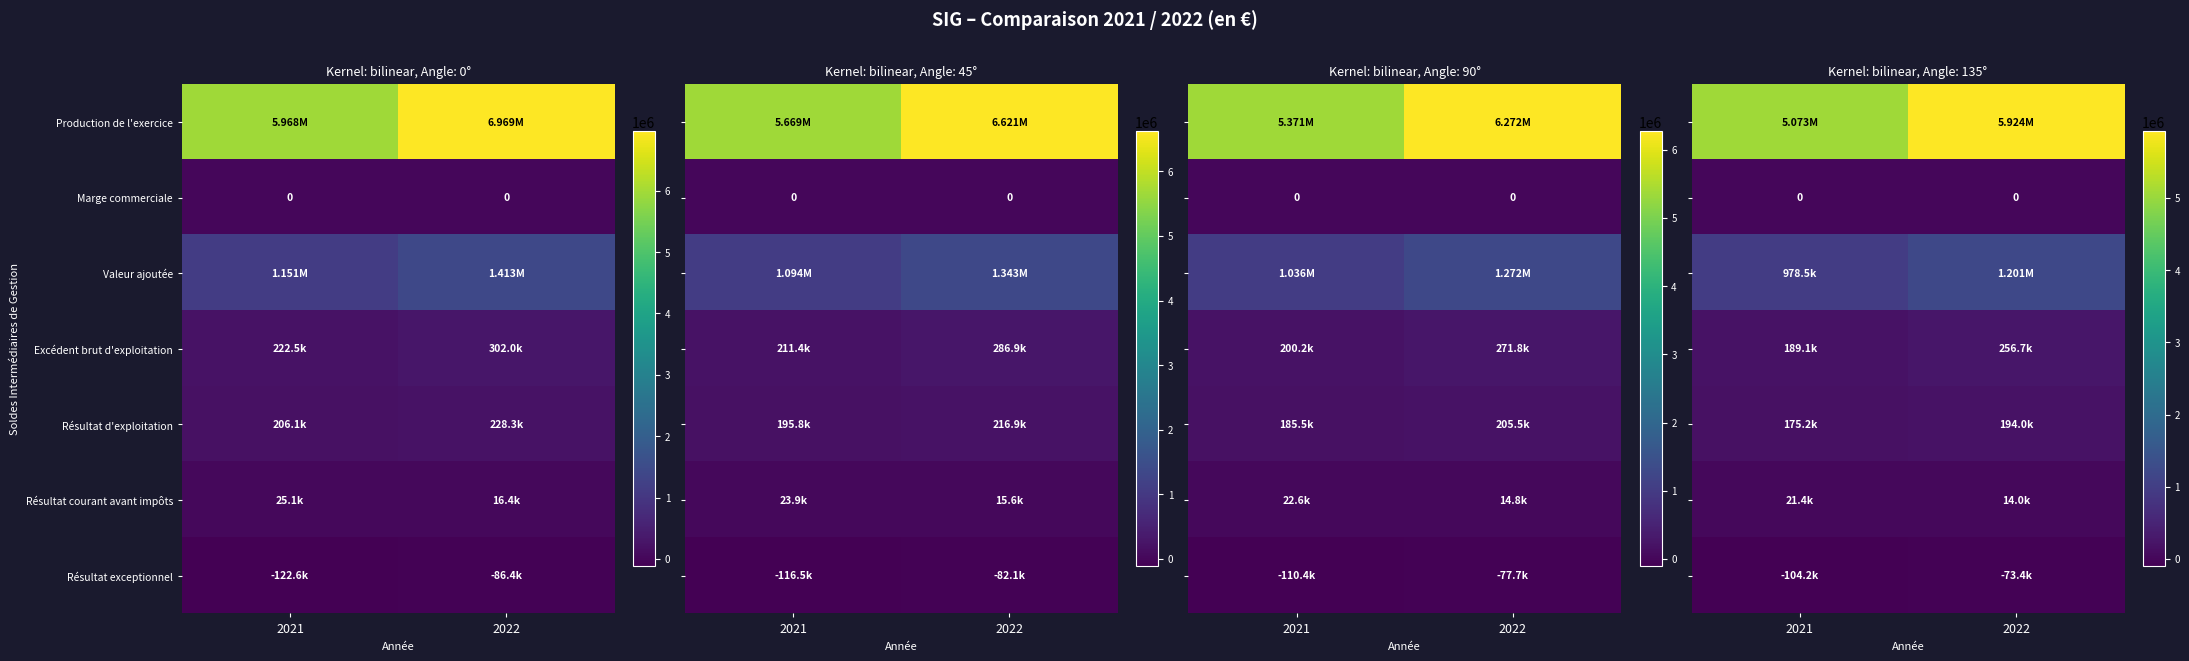

What is the difference between the Excédent brut d'exploitation values at 2021 and 2022?

67551.2